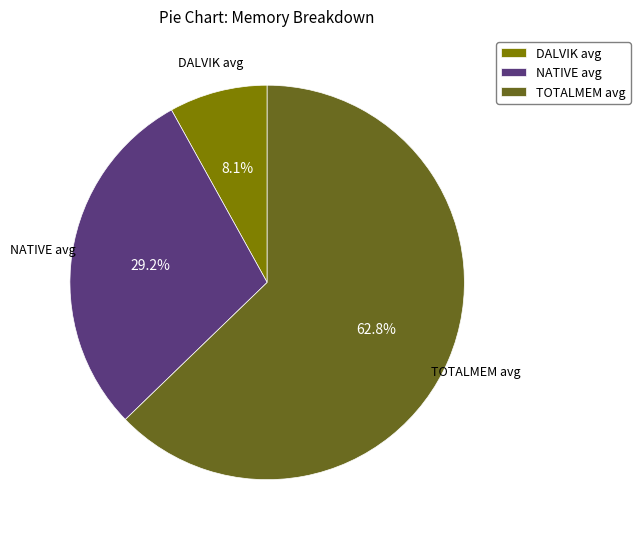

Which category has the smallest portion of the pie?

DALVIK avg